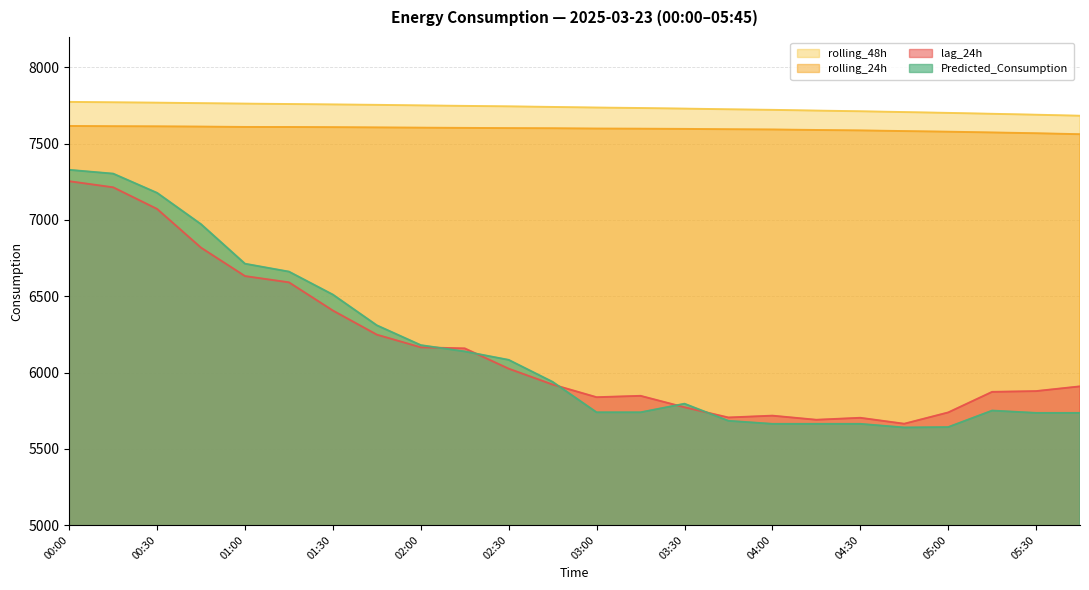

Between 02:45 and 04:30, which is larger?

02:45